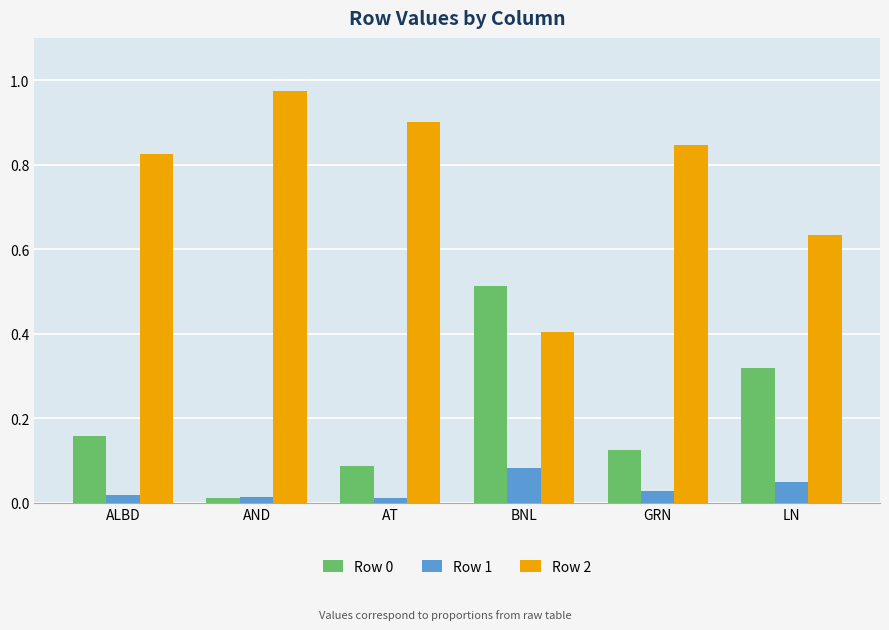

True or false: Row 0 has a value of 0.4 at LN.

False